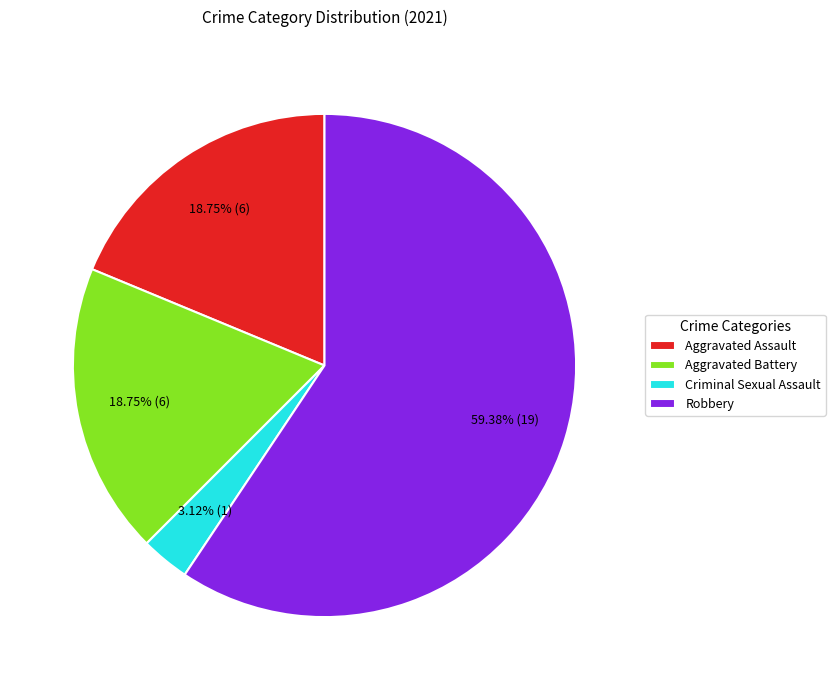

Combined, what portion of the pie is Robbery and Aggravated Battery?

78.1%